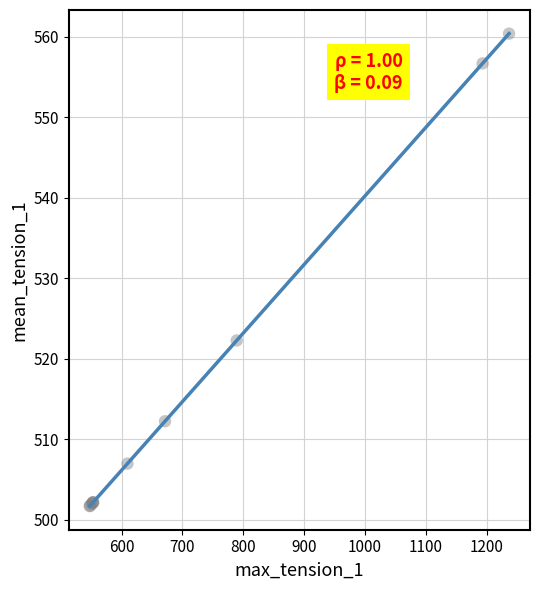

What Y value in the scatter plot is closest to 531?

522.3